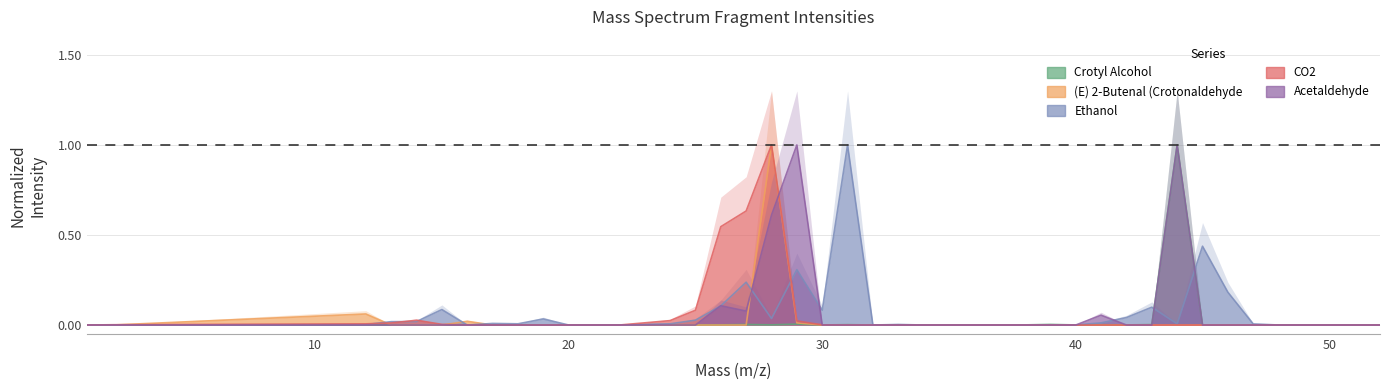

Which series has the largest range (max minus min)?

Crotyl Alcohol